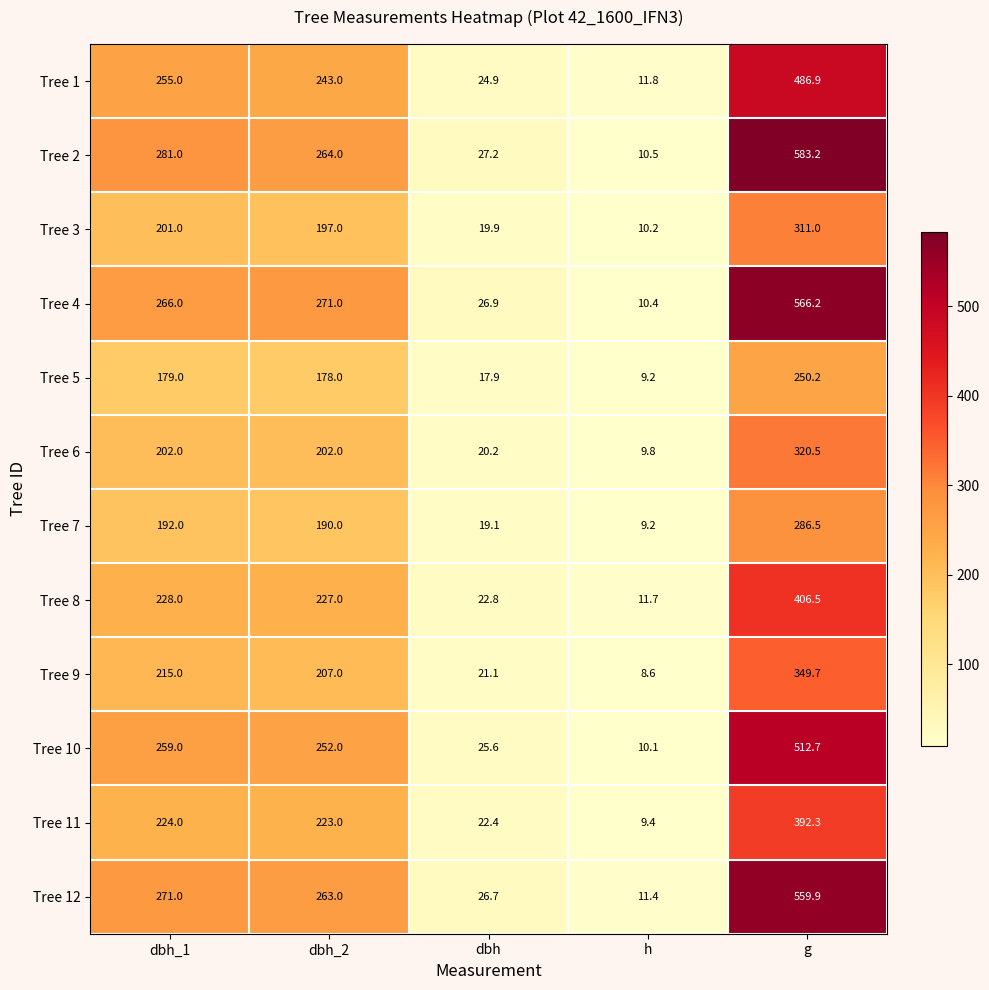

Rank the series at dbh_1 from lowest to highest value.

Tree 5, Tree 7, Tree 3, Tree 6, Tree 9, Tree 11, Tree 8, Tree 1, Tree 10, Tree 4, Tree 12, Tree 2